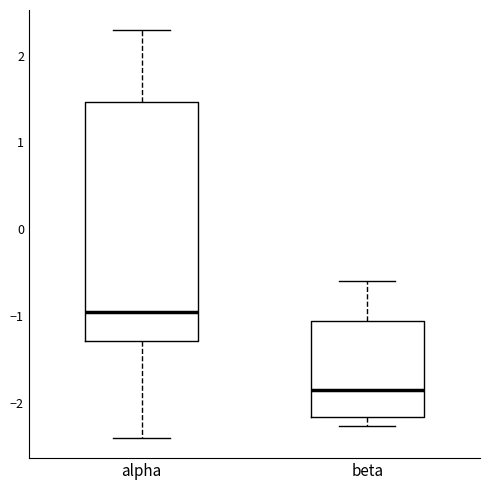

Reading left to right, transcribe this box plot: for each box, give where its median line is, the range the box spans, and where its two whiskers end, as read against the y-axis. The values are not printed on the chart, so give them approximately, as read against the axis.

alpha: median -1.0, box -1.3 to 1.5, whiskers -2.4 to 2.3
beta: median -1.8, box -2.2 to -1.1, whiskers -2.3 to -0.6